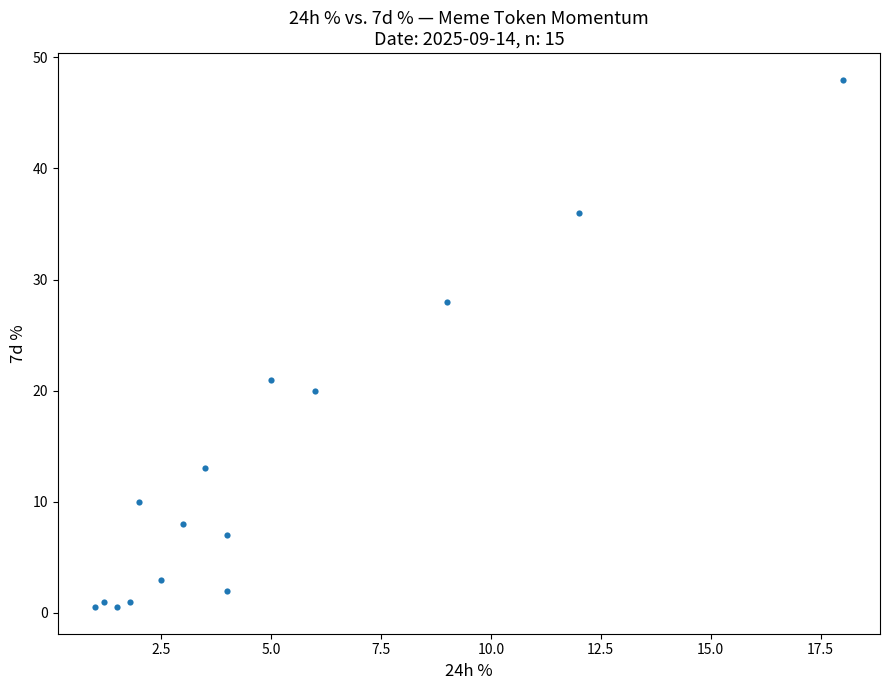

What is the range of X values (max minus min)?

17.0